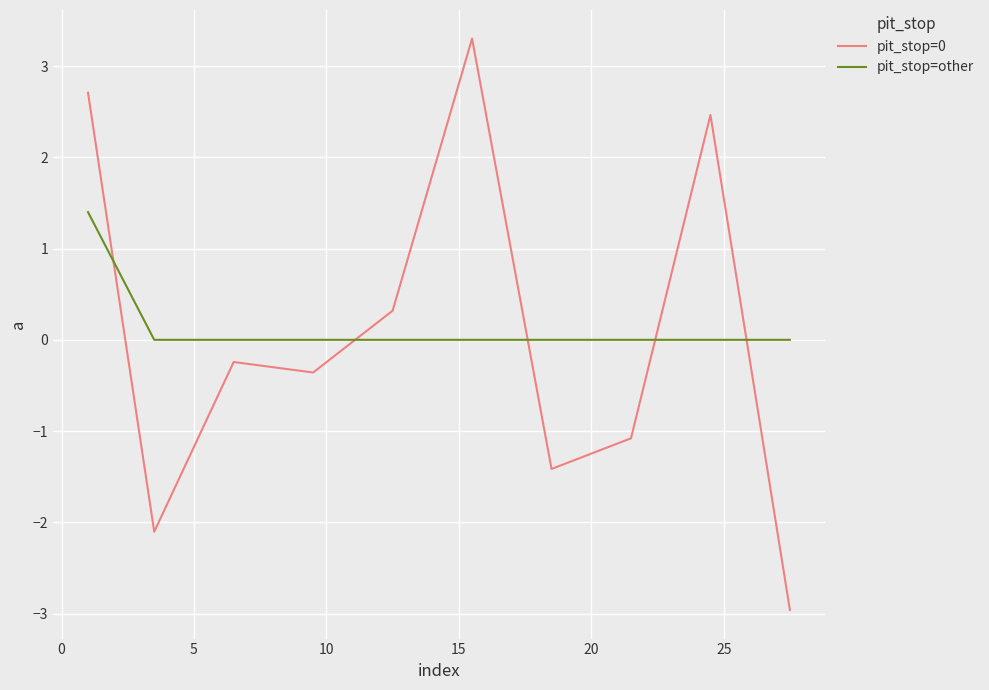

Which series has the widest spread of values?

pit_stop=0